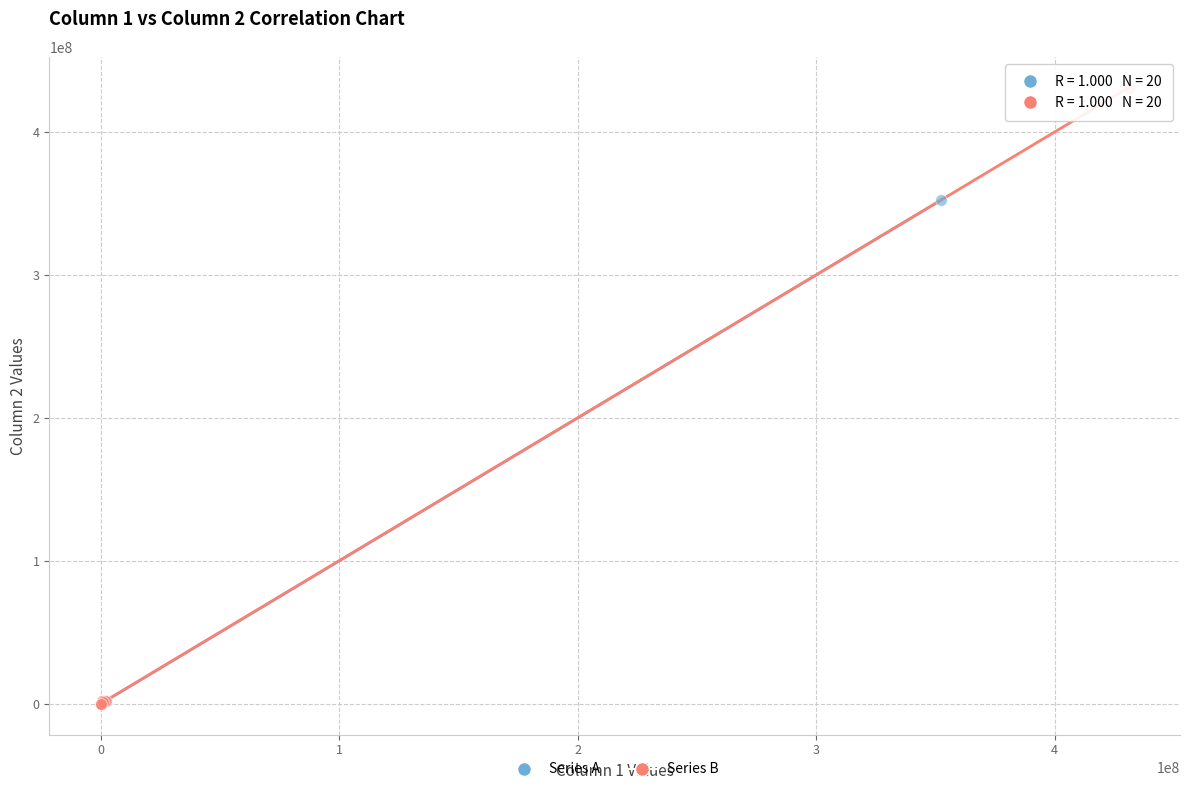

Which series has the widest spread of Y values?

Series B